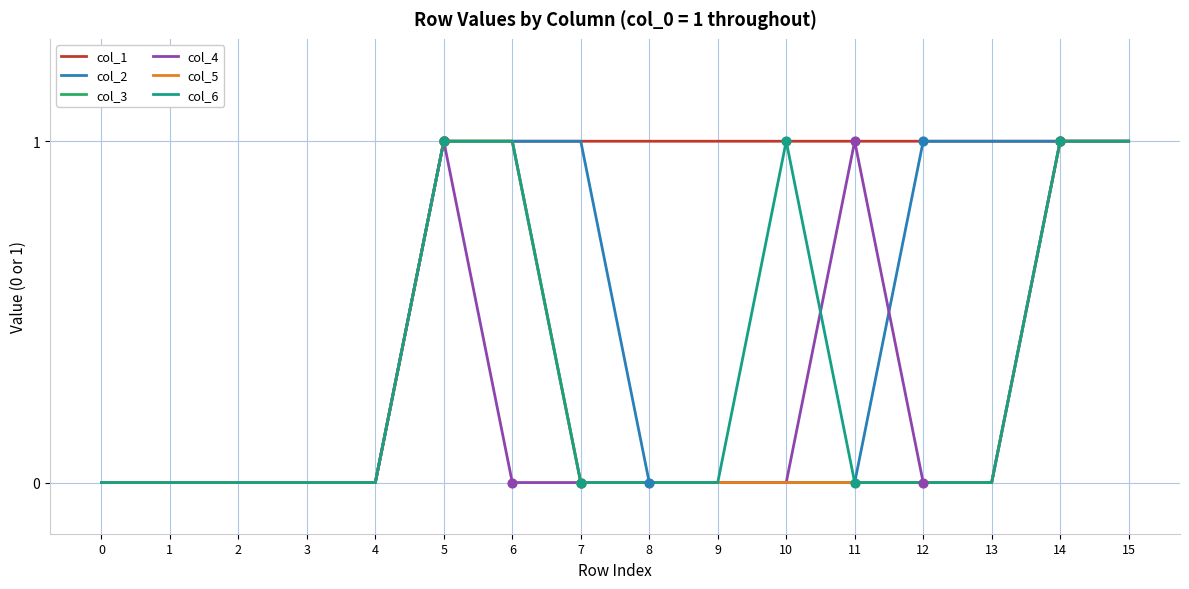

Is this an area chart (filled region under the line)?

No